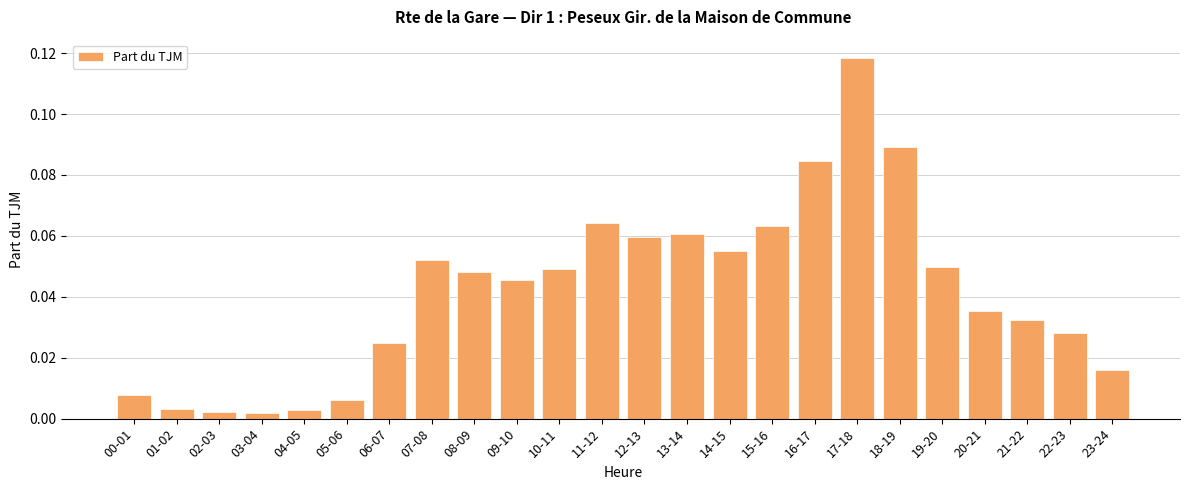

What is the sum of all values?

1.0